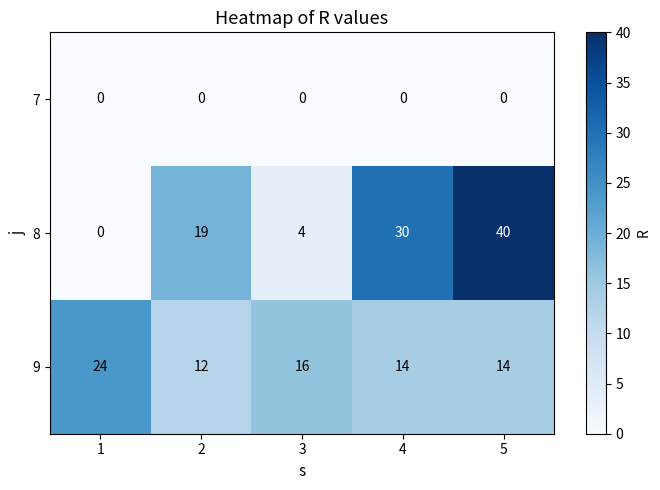

Which series has the largest range (max minus min)?

8